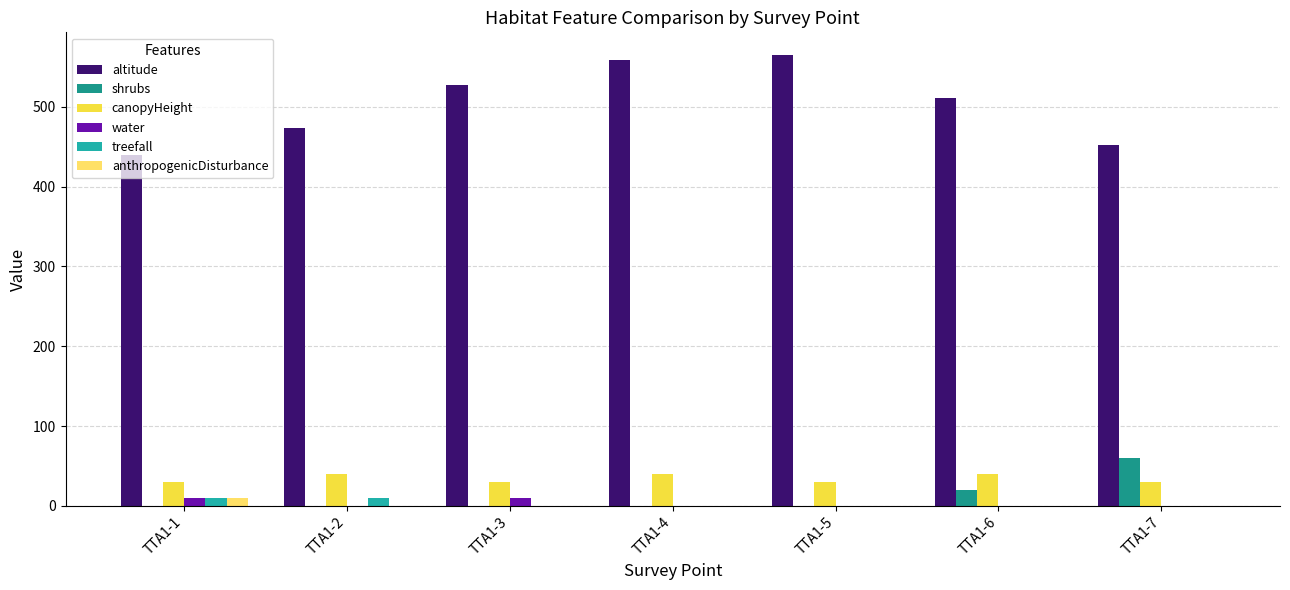

The value of shrubs at TTA1-7 is 34. True or false?

False